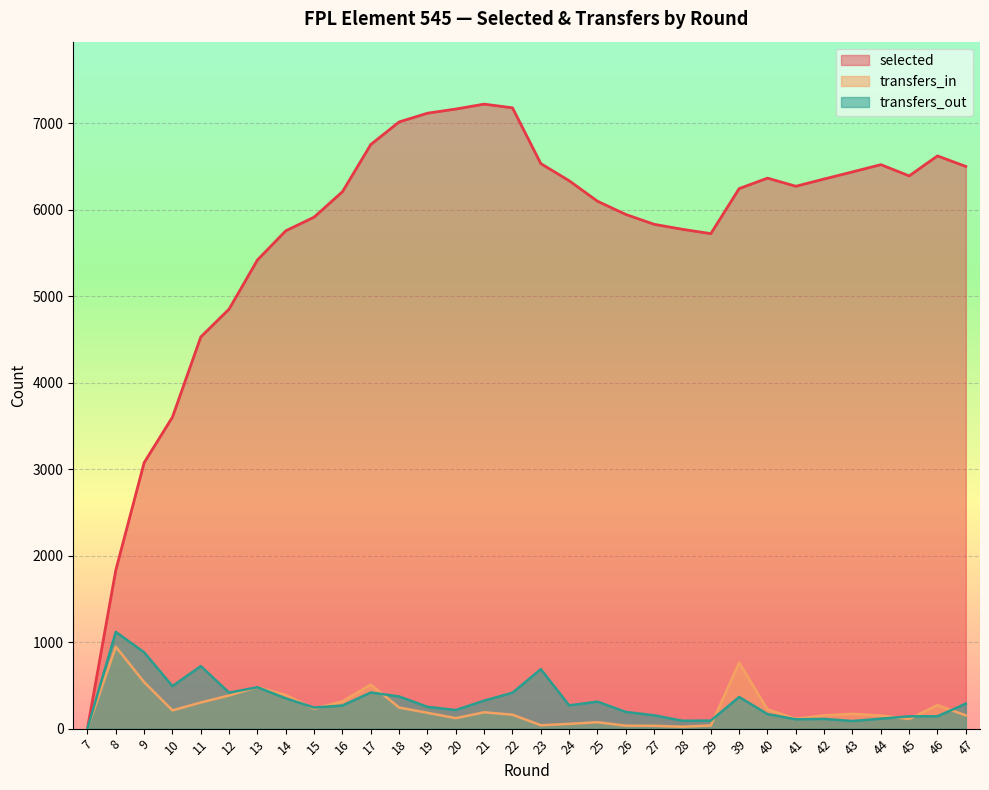

What is the value of the transfers_out point at the 28th from the left?

88